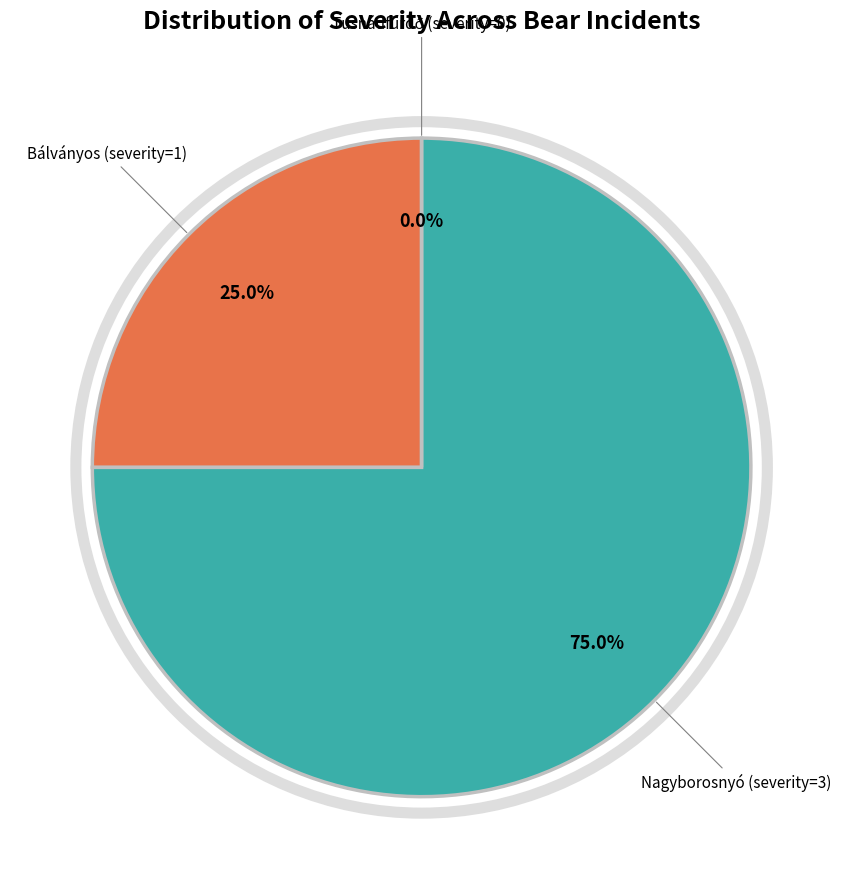

How many slices are in this pie chart?

3